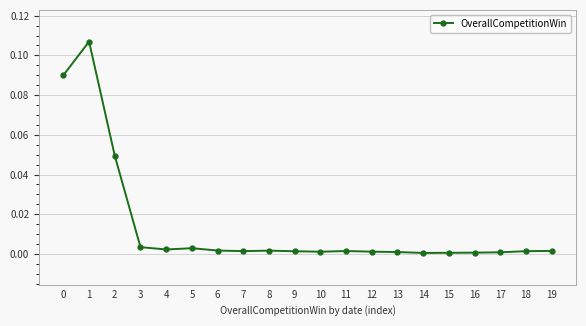

How many lines are shown in the chart?

1